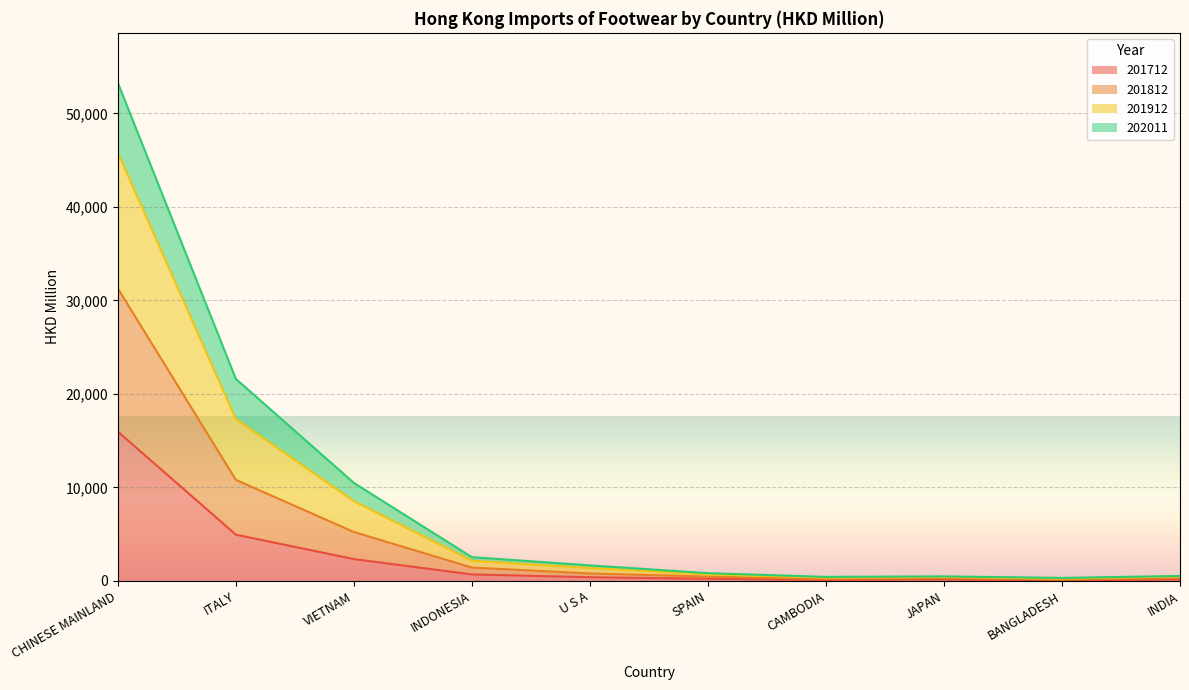

What is the maximum value for 201712?

15973.8